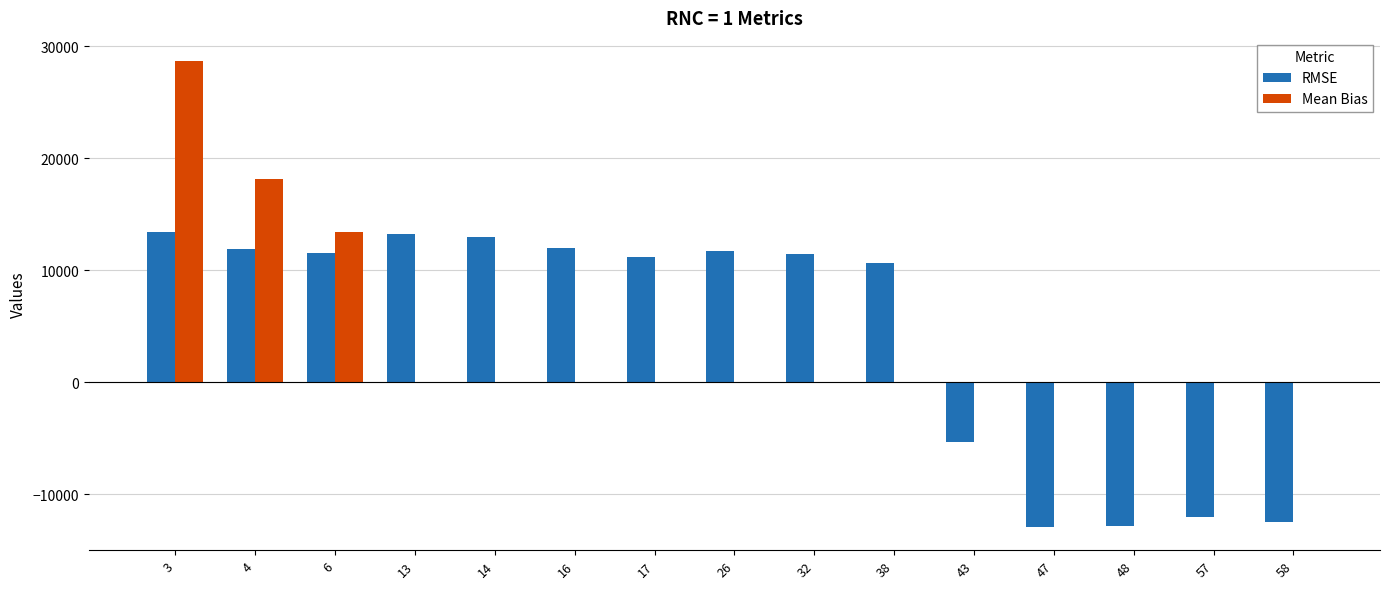

The Mean Bias series shows 0 at 13. True or false?

True